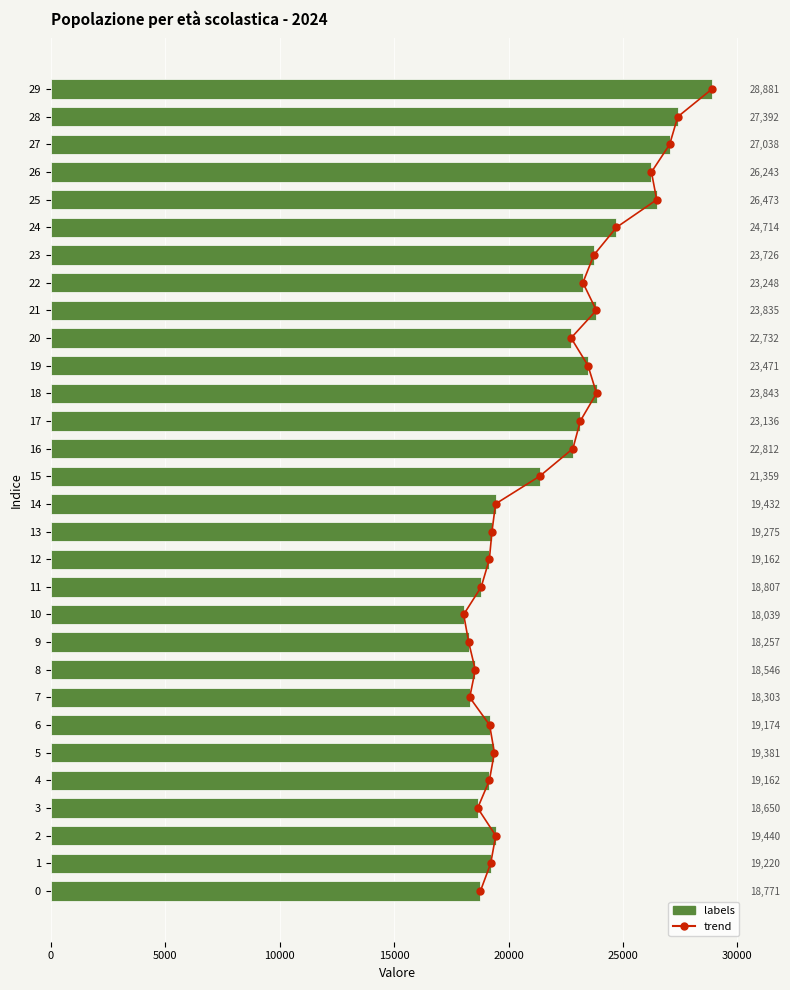

True or false: the data shows 8793.0 at 6.

False